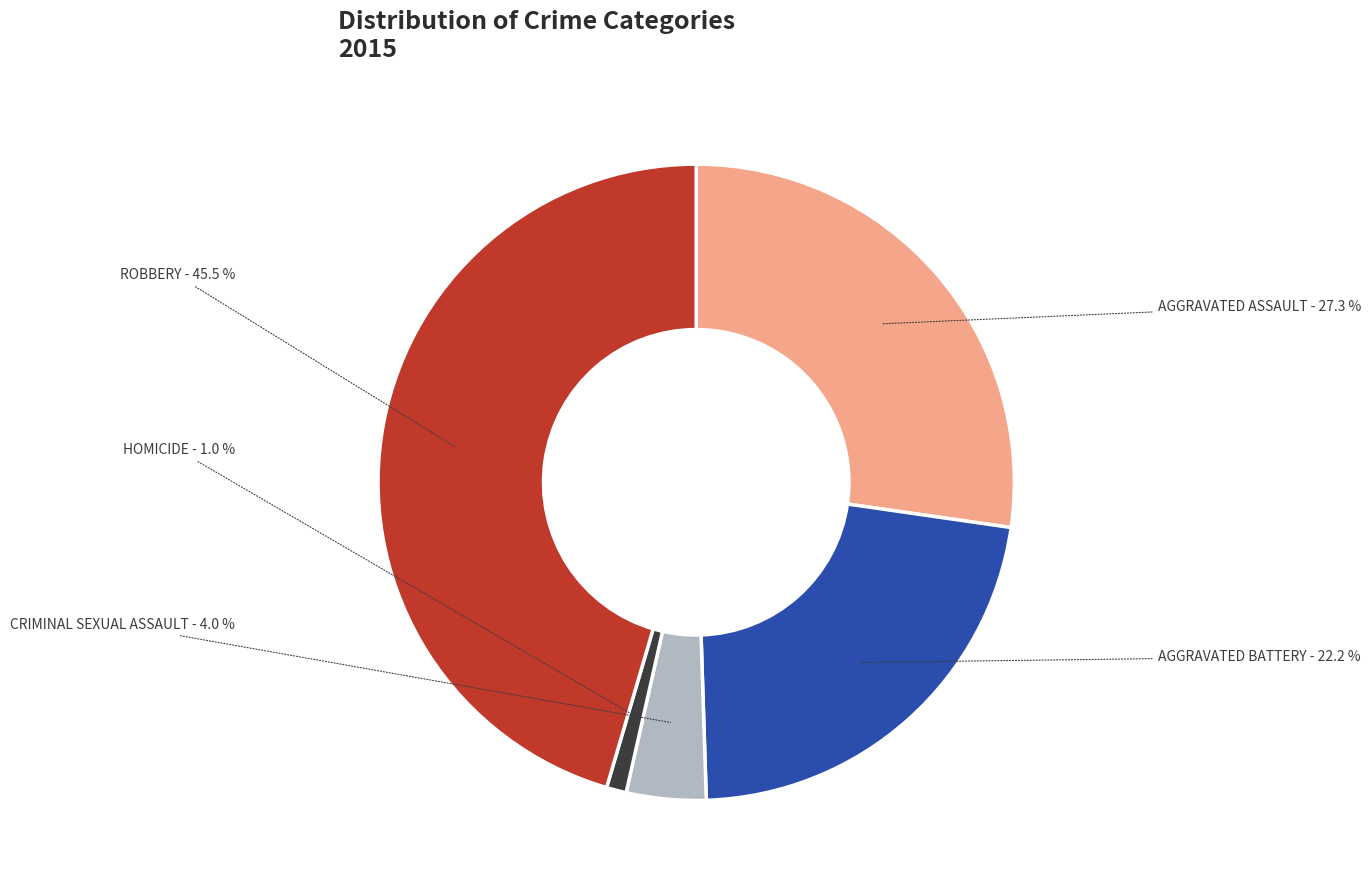

Is there any slice that represents more than half of the pie?

No